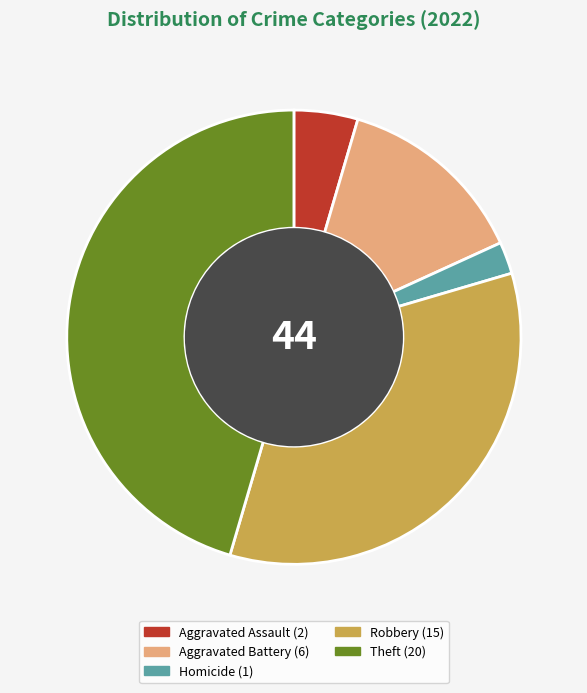

Is there a majority slice in this chart?

No